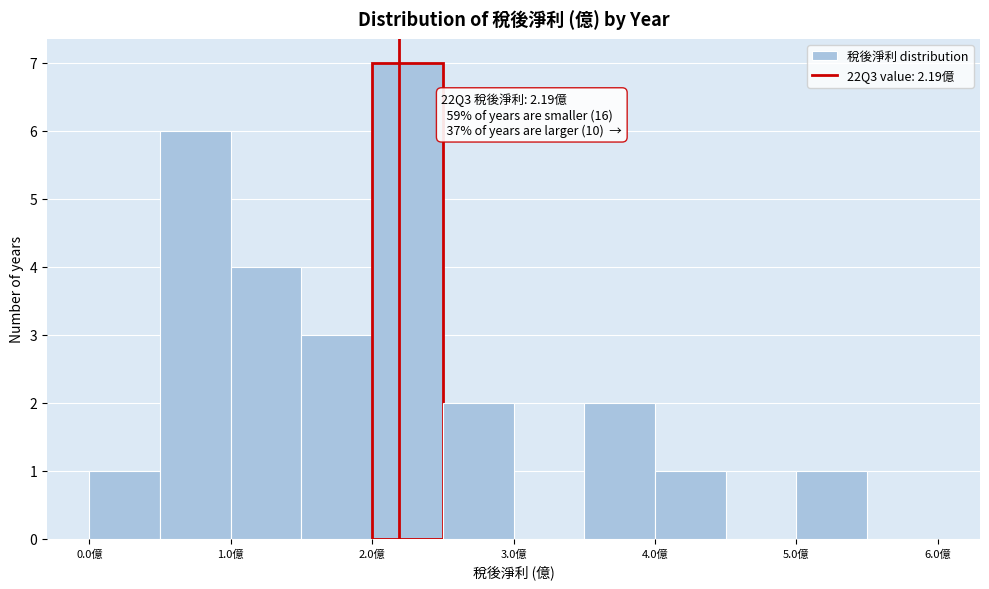

Over which range of the x-axis is the bar tallest?

2.0 to 2.5